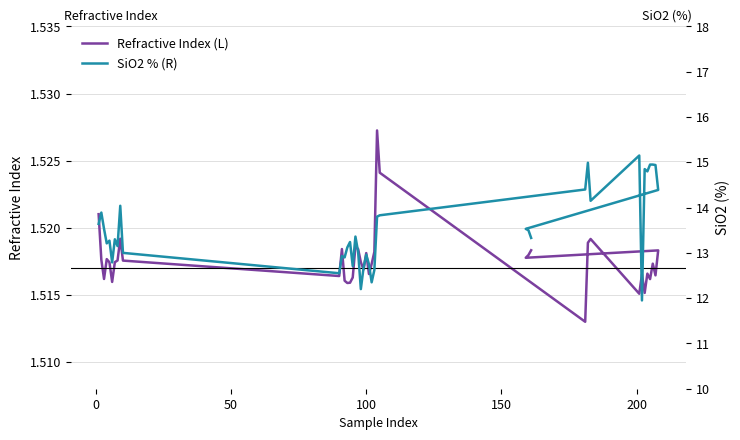

True or false: Refractive Index (L) has a value of 0.9 at 10.

False